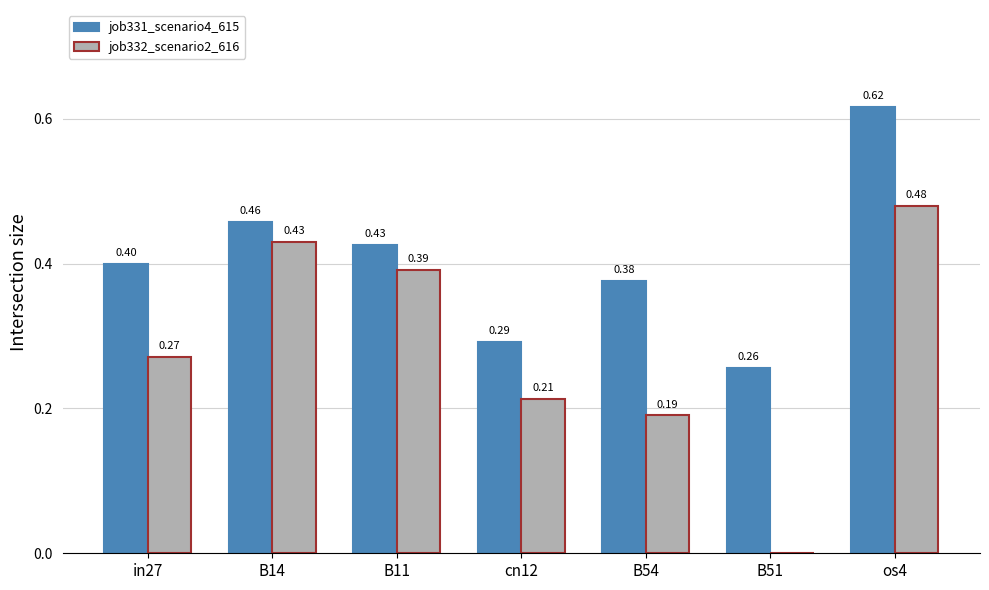

Between B14 and B11, which series saw the biggest shift?

job332_scenario2_616